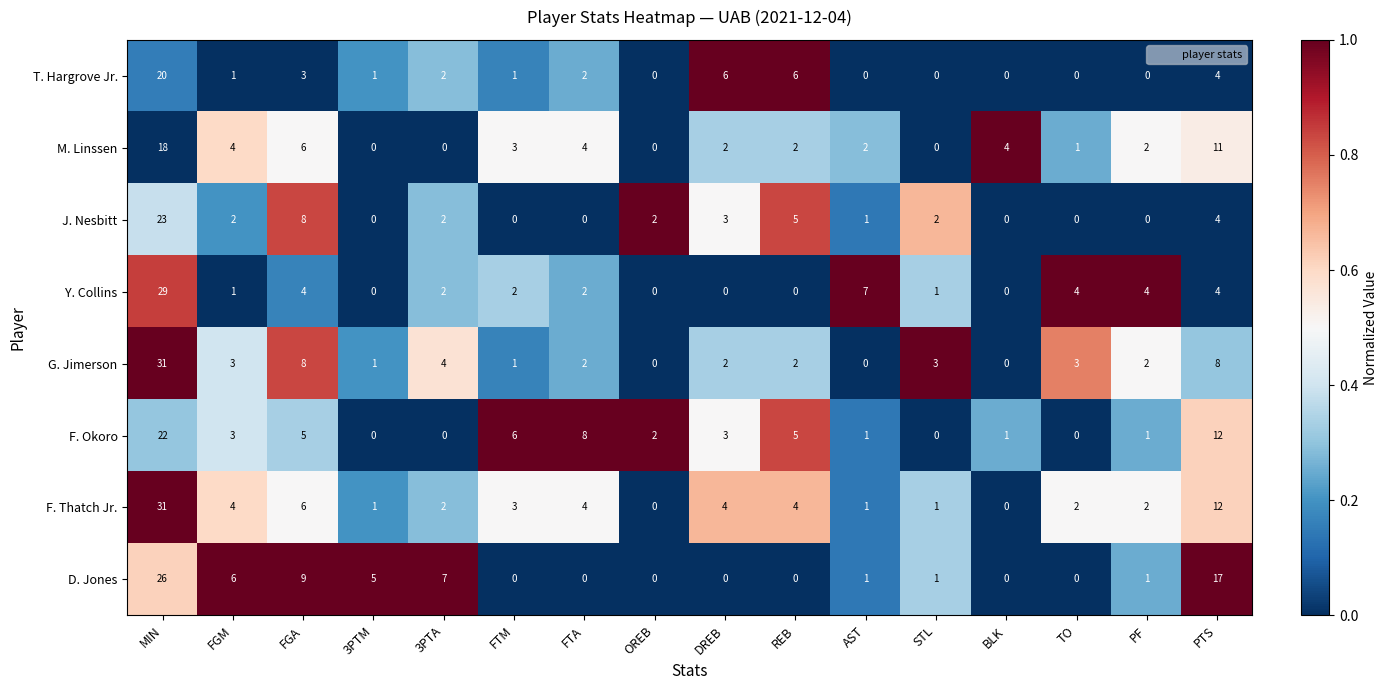

What is the total value across all series at 3PTM?

8